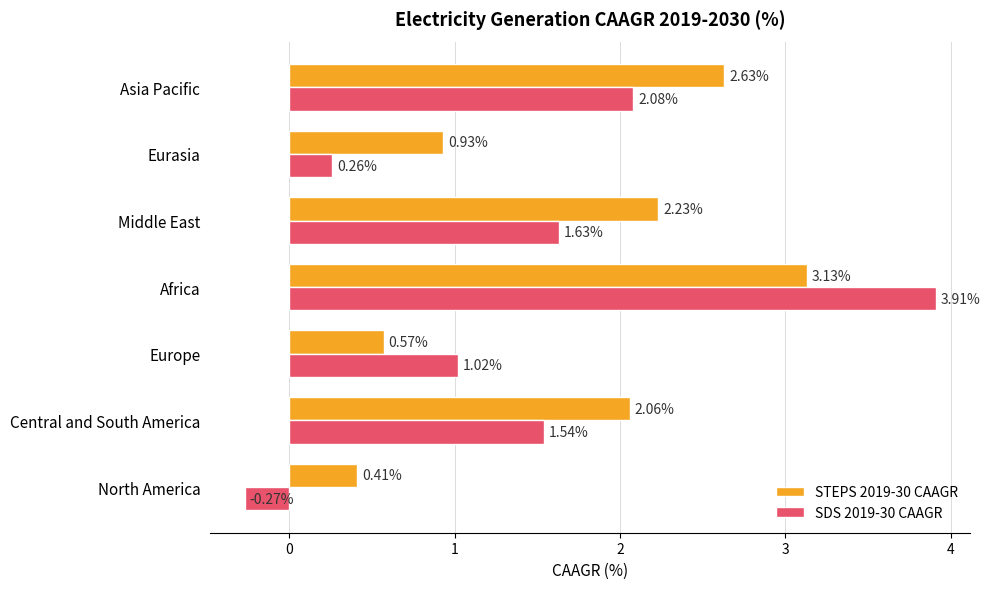

Which series has the largest total across all categories?

STEPS 2019-30 CAAGR